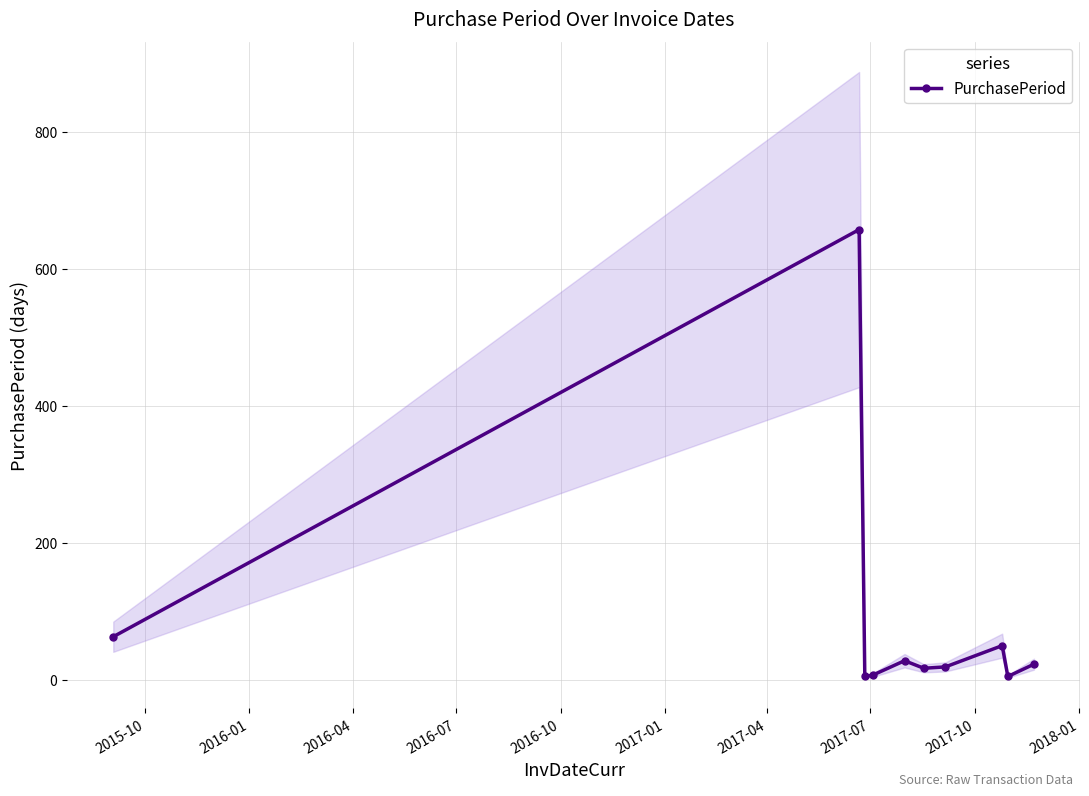

What is the difference between the maximum and minimum values?

652